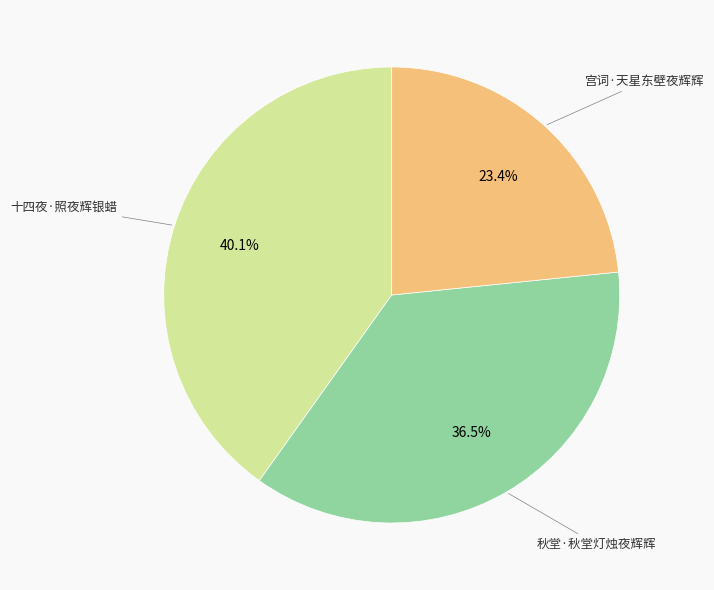

Is there any slice that represents more than half of the pie?

No